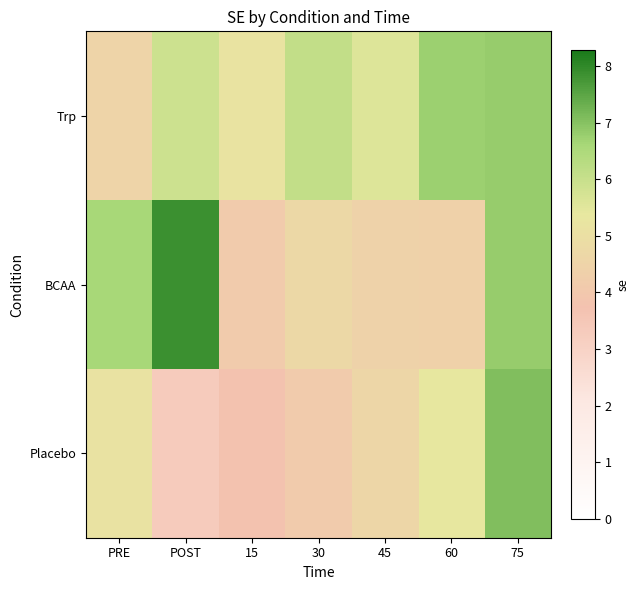

At how many categories does at least one series exceed 4?

7